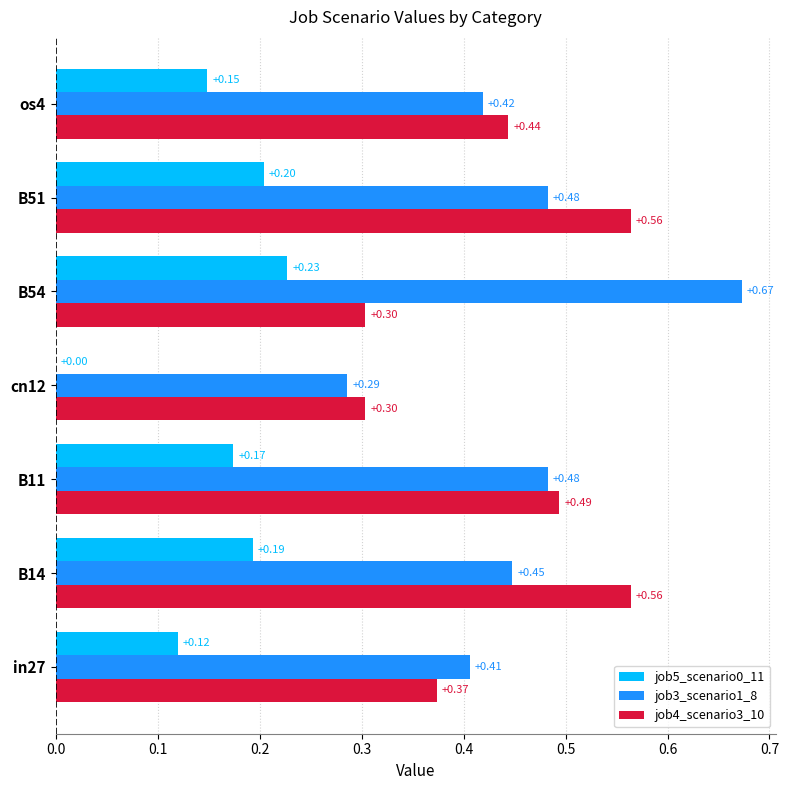

Is the value of job3_scenario1_8 at B51 greater than the value of job4_scenario3_10 at B54?

Yes